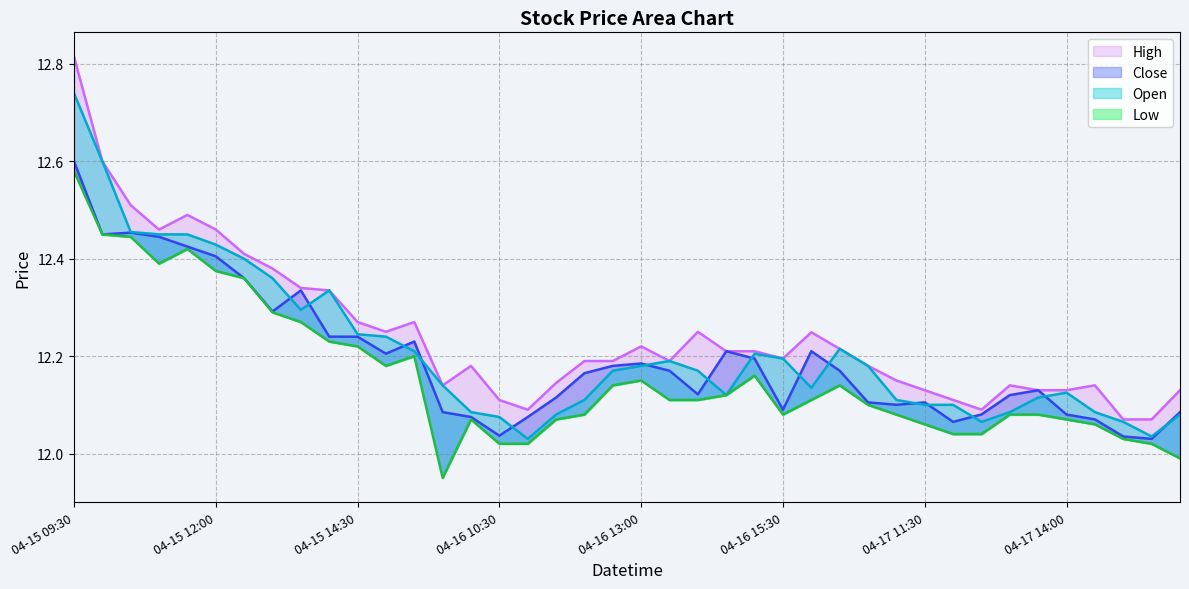

At which category is the sum across all series the highest?

04-15 09:30